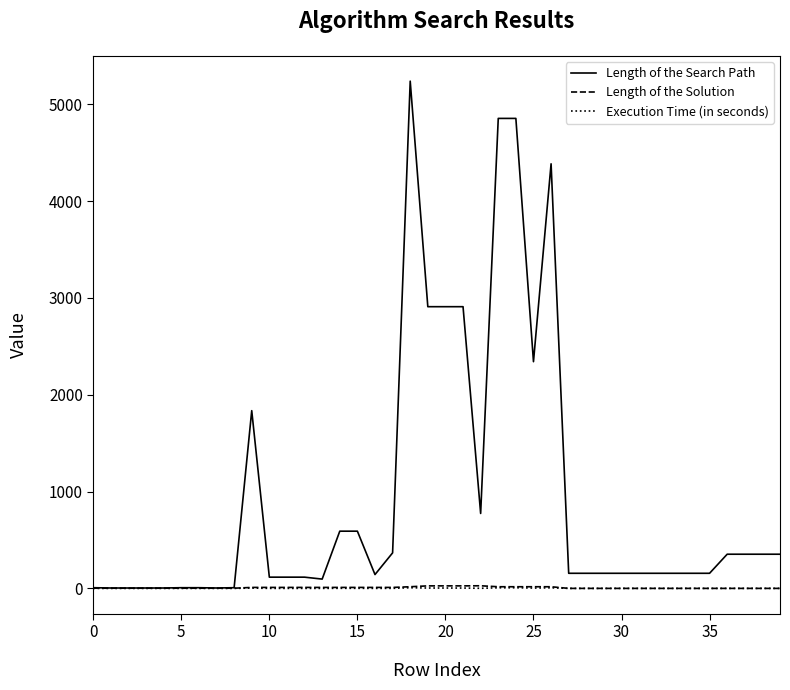

Which series has the largest range (max minus min)?

Length of the Search Path